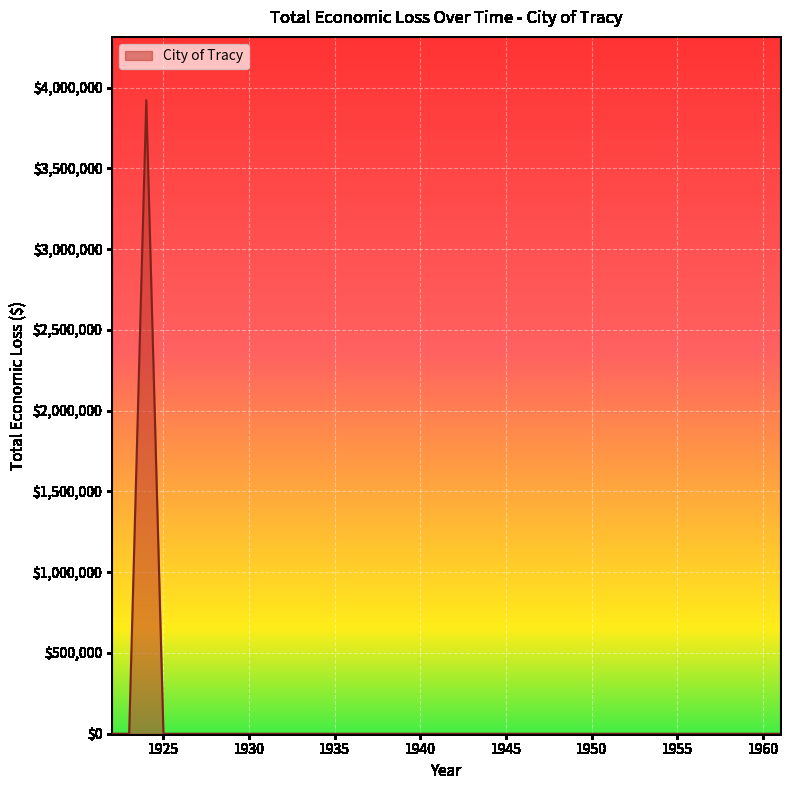

Reading left to right, what are all the values shown in this chart?

0.0	0.0	3922609.9	0.0	0.0	0.0	0.0	0.0	0.0	0.0	0.0	0.0	0.0	0.0	0.0	0.0	0.0	0.0	0.0	0.0	0.0	0.0	0.0	0.0	0.0	0.0	0.0	0.0	0.0	0.0	0.0	0.0	0.0	0.0	0.0	0.0	0.0	0.0	0.0	0.0